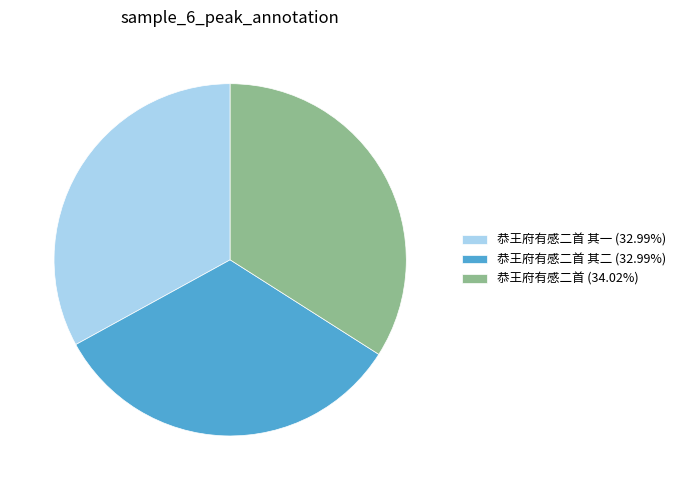

Approximately how many times larger is the value at 恭王府有感二首 其二 (32.99%) compared to 恭王府有感二首 其一 (32.99%)?

1.0